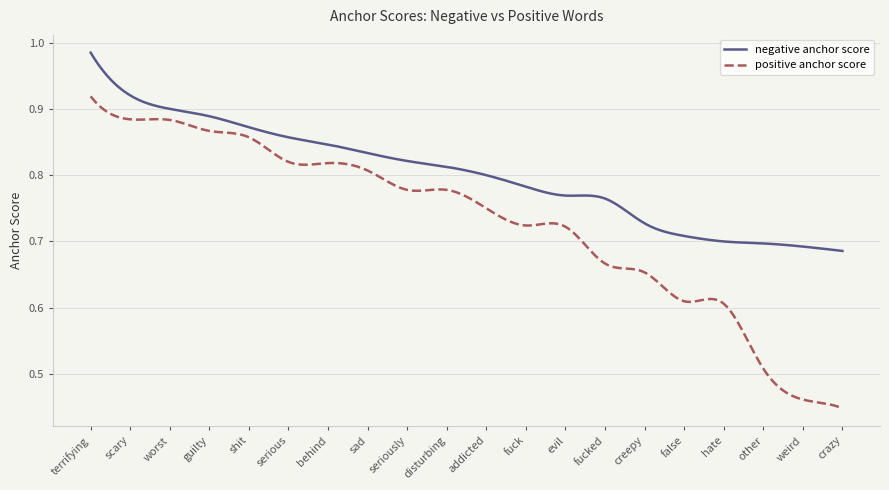

True or false: negative anchor score and positive anchor score intersect in this chart.

False